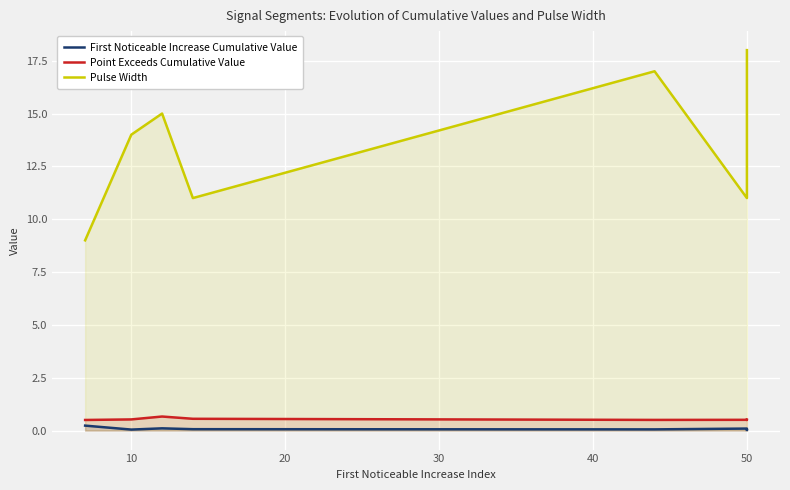

What is the sum of all Point Exceeds Cumulative Value values?

5.3